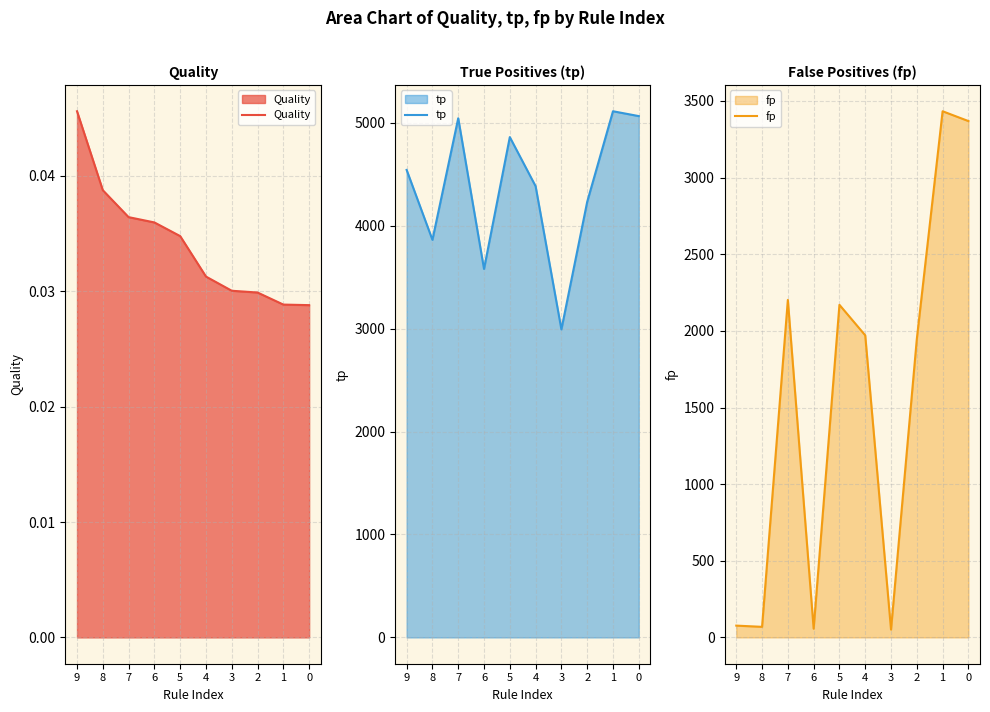

Which series has the largest range (max minus min)?

fp